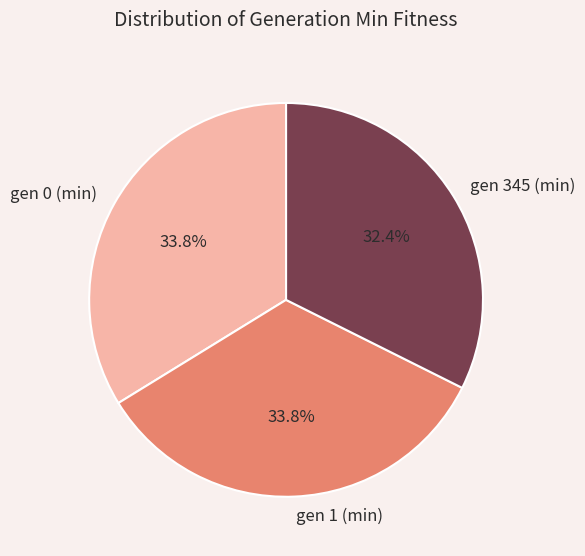

Which category has the smallest portion of the pie?

gen 345 (min)